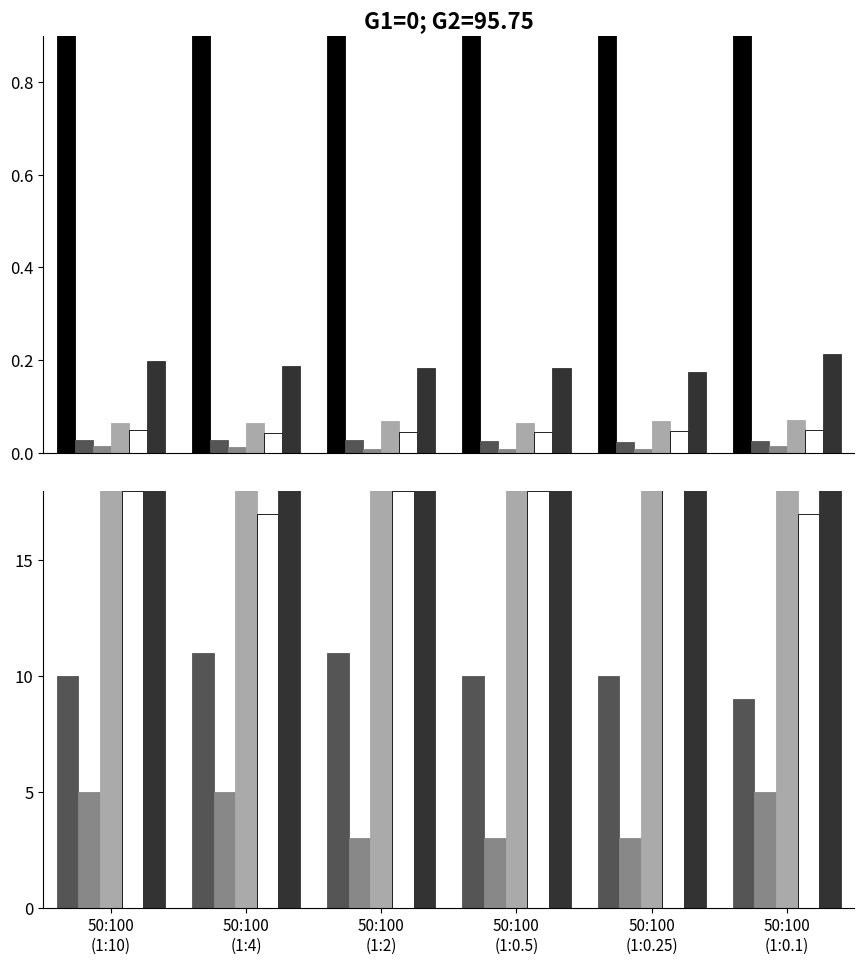

Reading left to right, list all the values displayed in this chart.

CH: 1	1	1	1	1	1
GR: 10	11	11	10	10	9
JU: 5	5	3	3	3	5
VS: 24	26	28	26	28	25
BL: 18	17	18	18	19	17
TI: 74	76	75	75	72	75